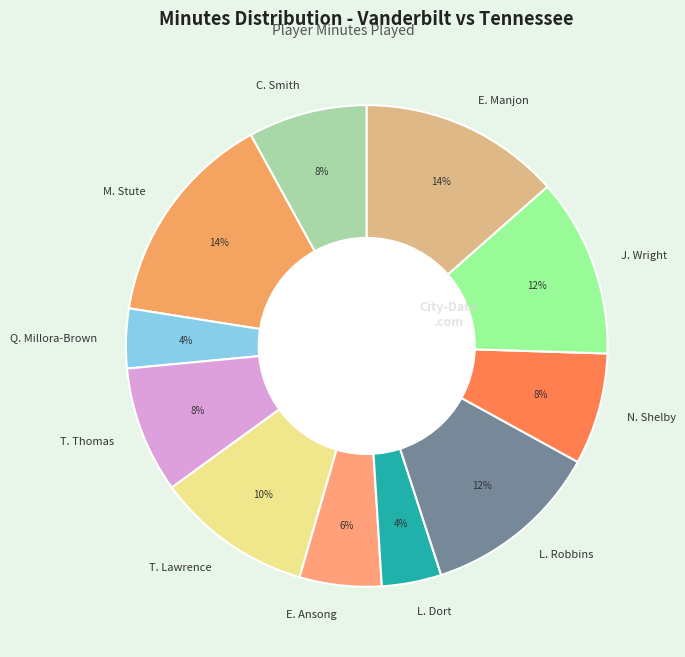

Is the sum of T. Lawrence and J. Wright greater than half?

No